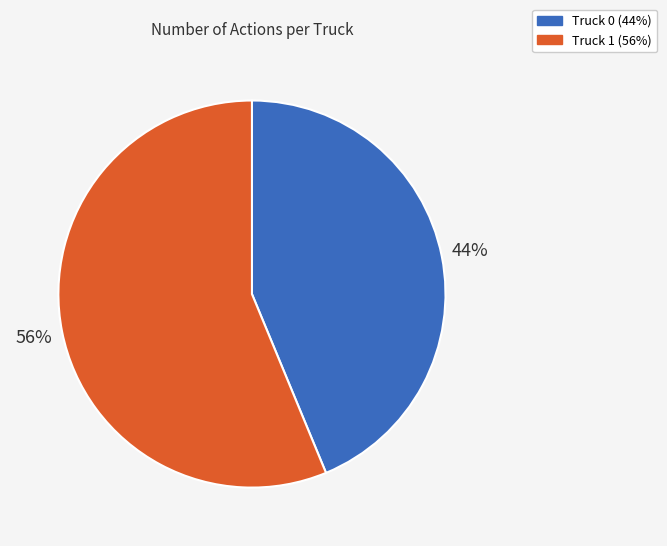

Combined, do Truck 0 and Truck 1 account for over 50%?

Yes